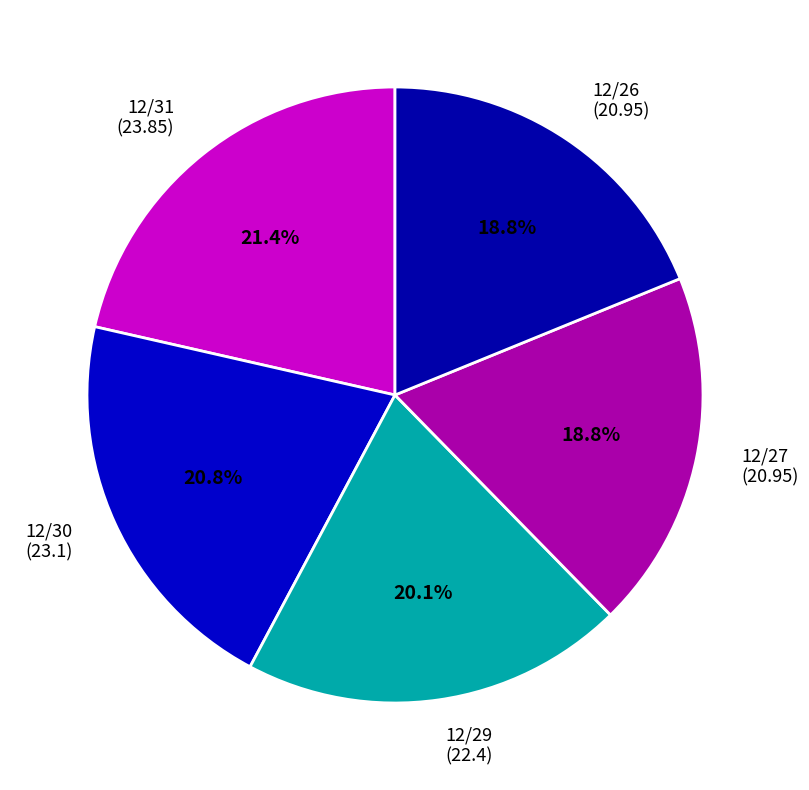

Is the sum of 12/30 and 12/27 greater than half?

No